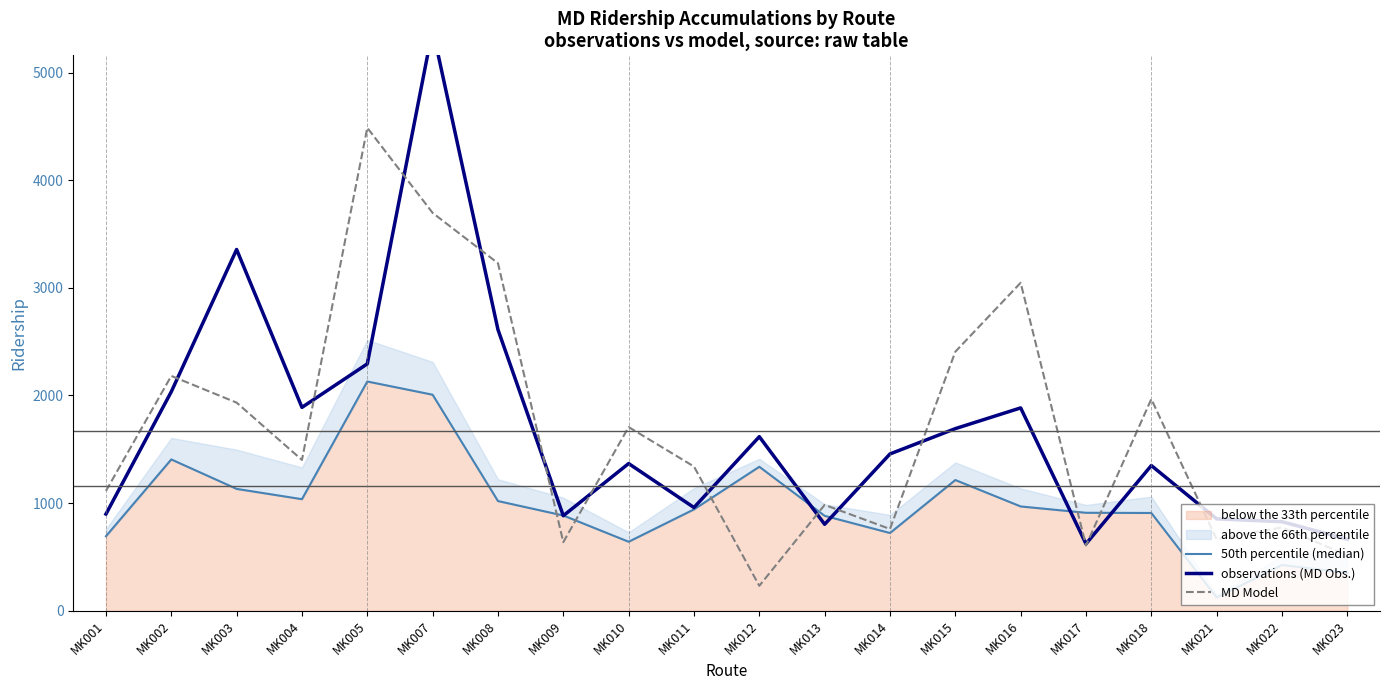

Which series ends up on top after the final intersection of 50th percentile (median) and MD Model?

MD Model